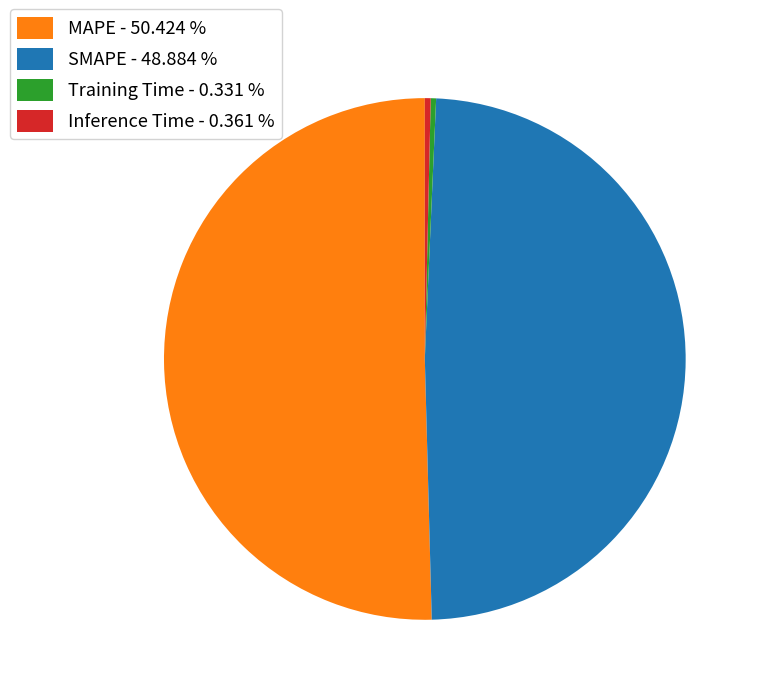

Does Inference Time account for over 50% of the chart?

No